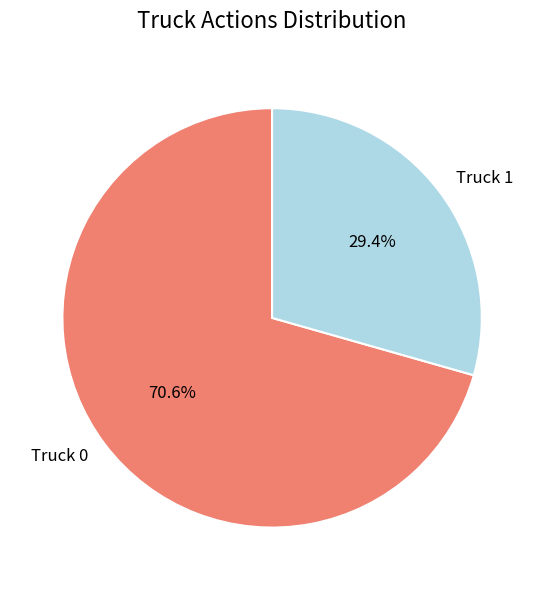

How many slices are in this pie chart?

2